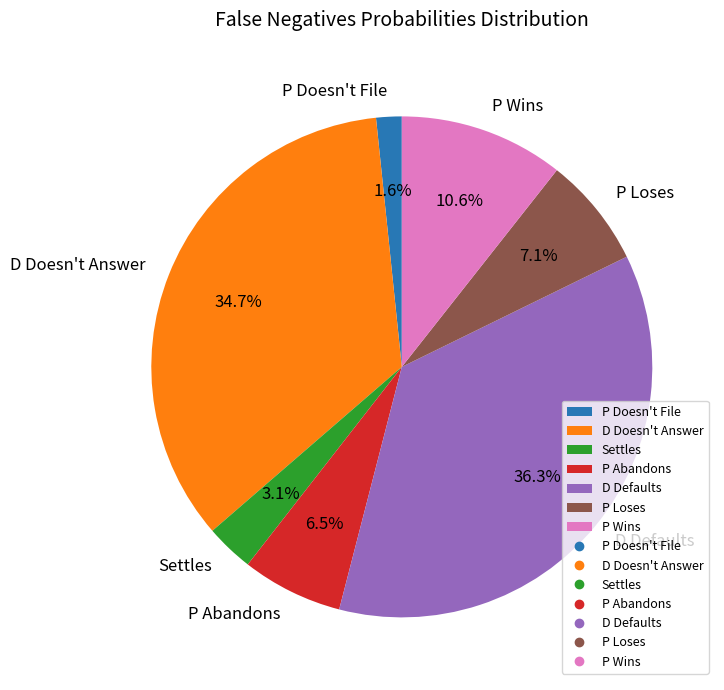

To the nearest percent, what is the combined percentage of P Wins and P Abandons?

17%